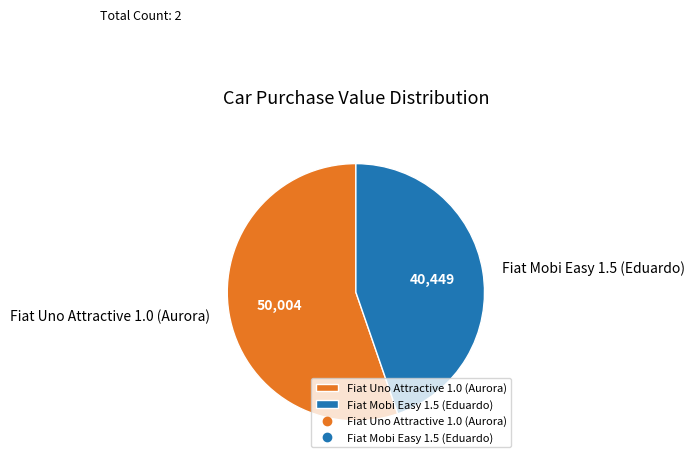

Which has a higher value, Fiat Mobi Easy 1.5 (Eduardo) or Fiat Uno Attractive 1.0 (Aurora)?

Fiat Uno Attractive 1.0 (Aurora)